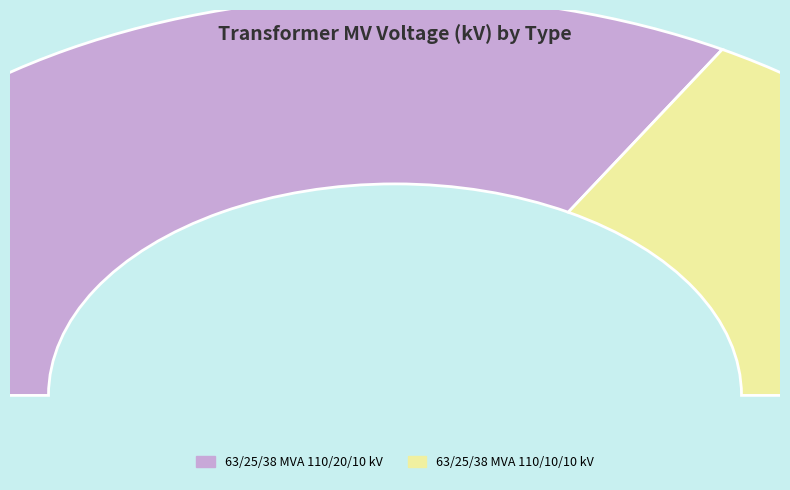

Count the number of slices in the pie.

2